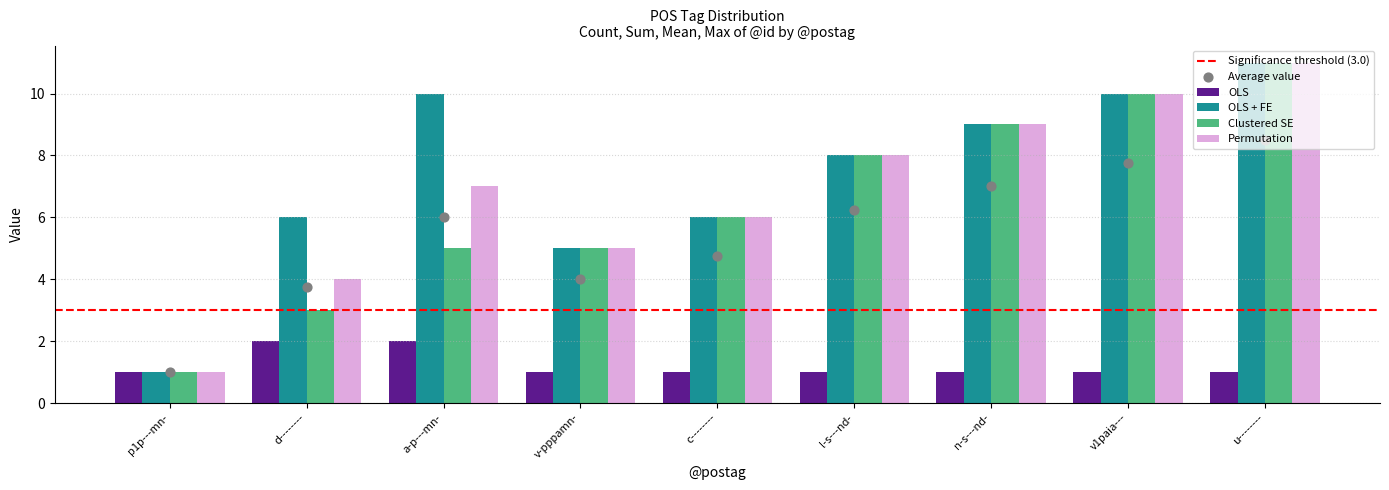

Is the value of OLS at l-s---nd- greater than the value of OLS + FE at a-p---mn-?

No